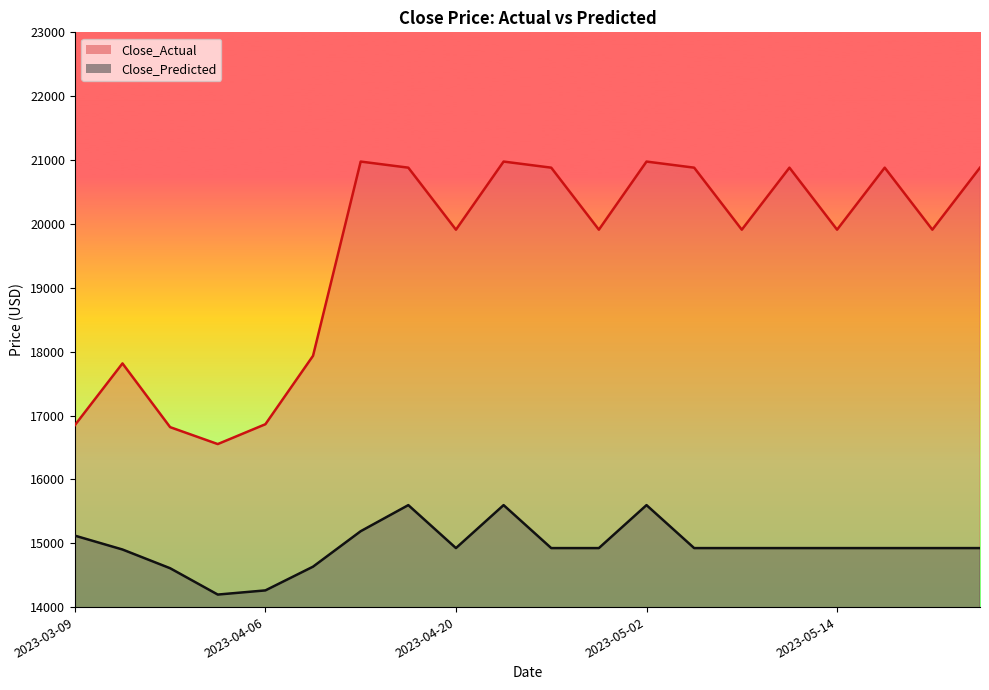

Rank the series by their average value, from lowest to highest.

Close_Predicted, Close_Actual